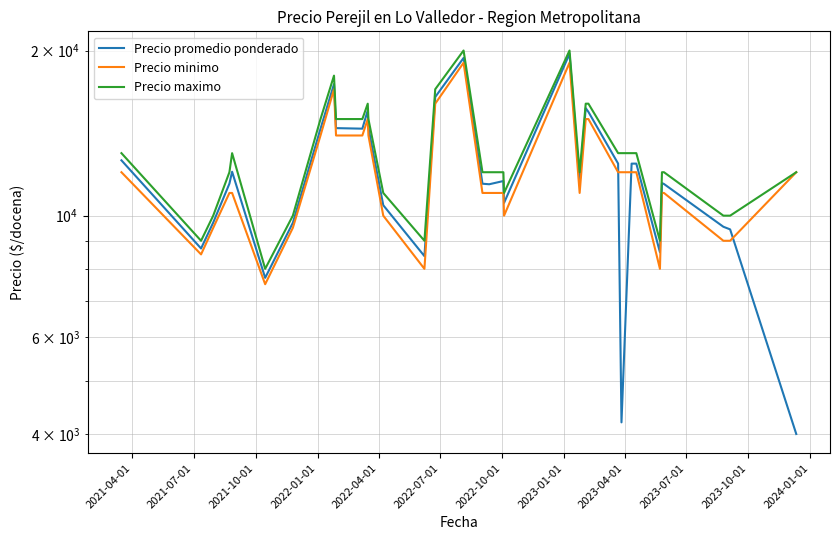

What are all the series names shown in the legend?

Precio promedio ponderado, Precio minimo, Precio maximo